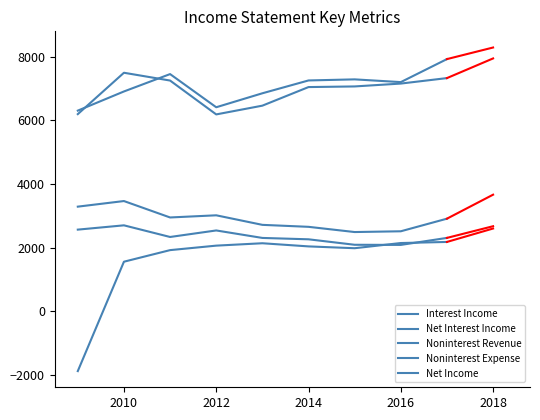

Which series has the largest total across all categories?

Noninterest Revenue